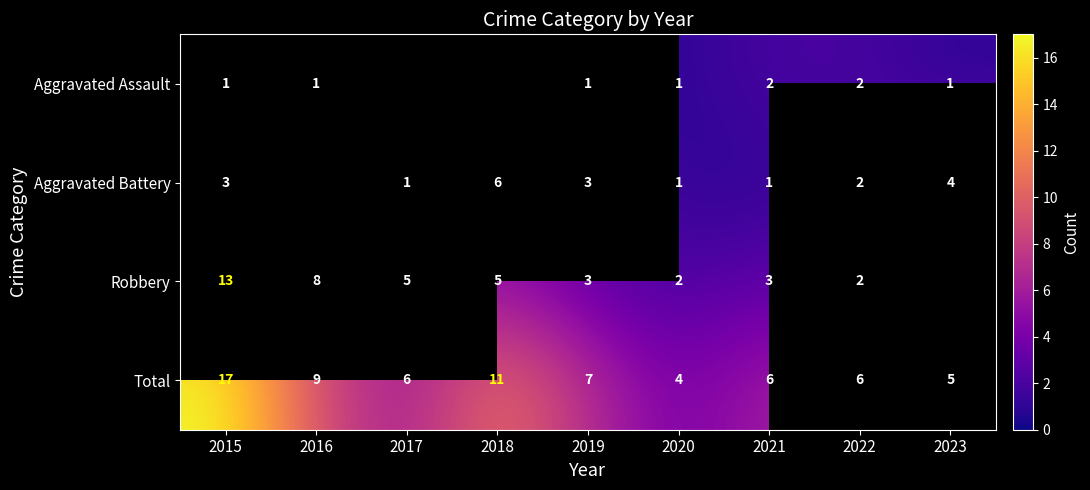

What is the sum of the Total values at 2023 and 2015?

22